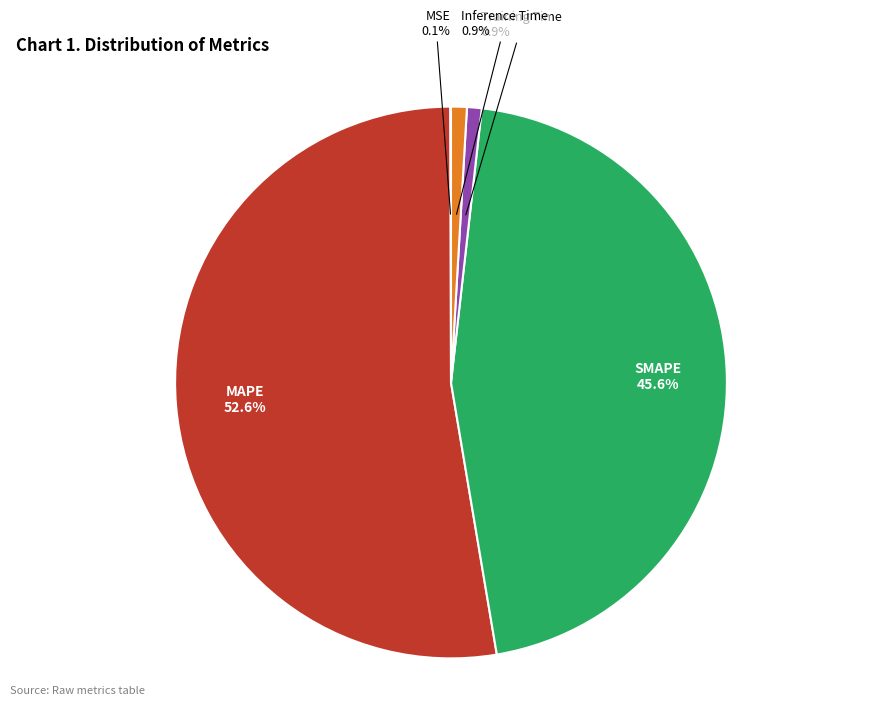

Is there a majority slice in this chart?

Yes